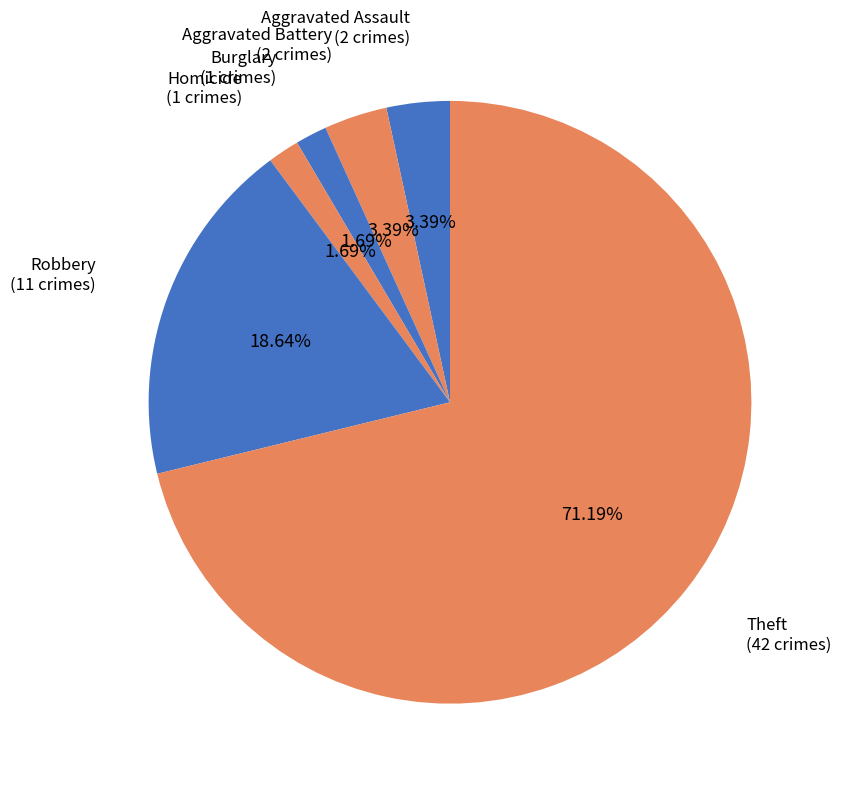

To the nearest percent, what is the average slice percentage?

17%